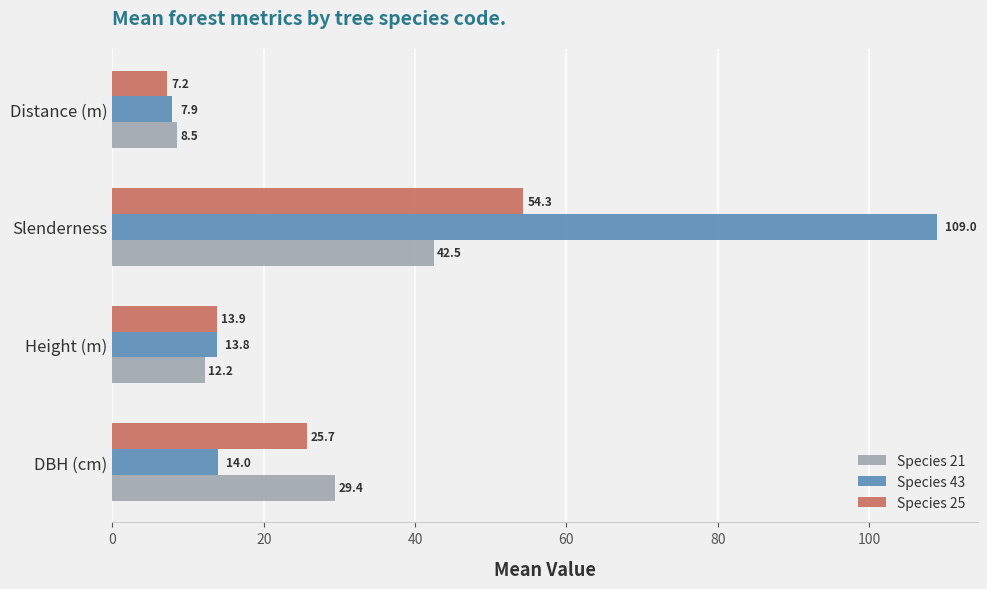

Where is Species 21 nearest to the value 25?

DBH (cm)